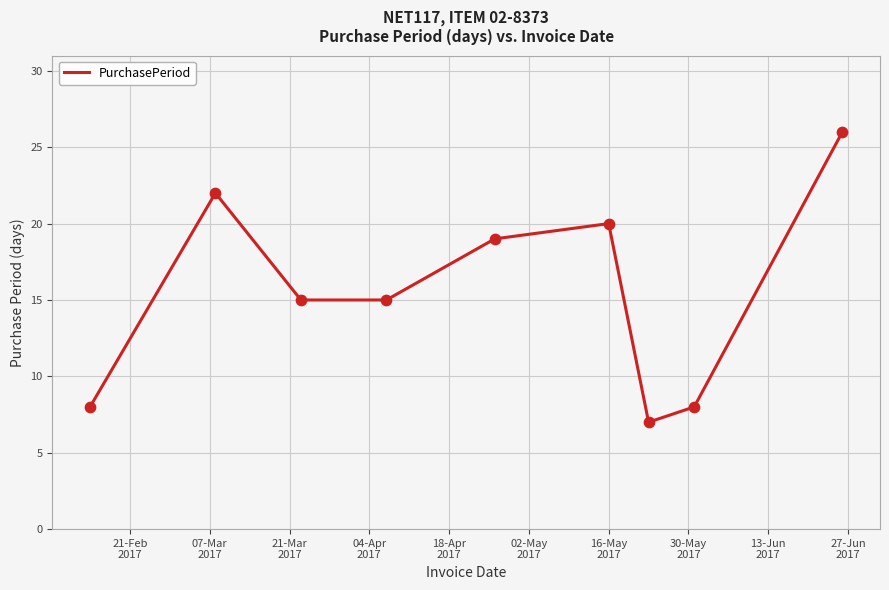

What is the difference between the maximum and minimum values?

19